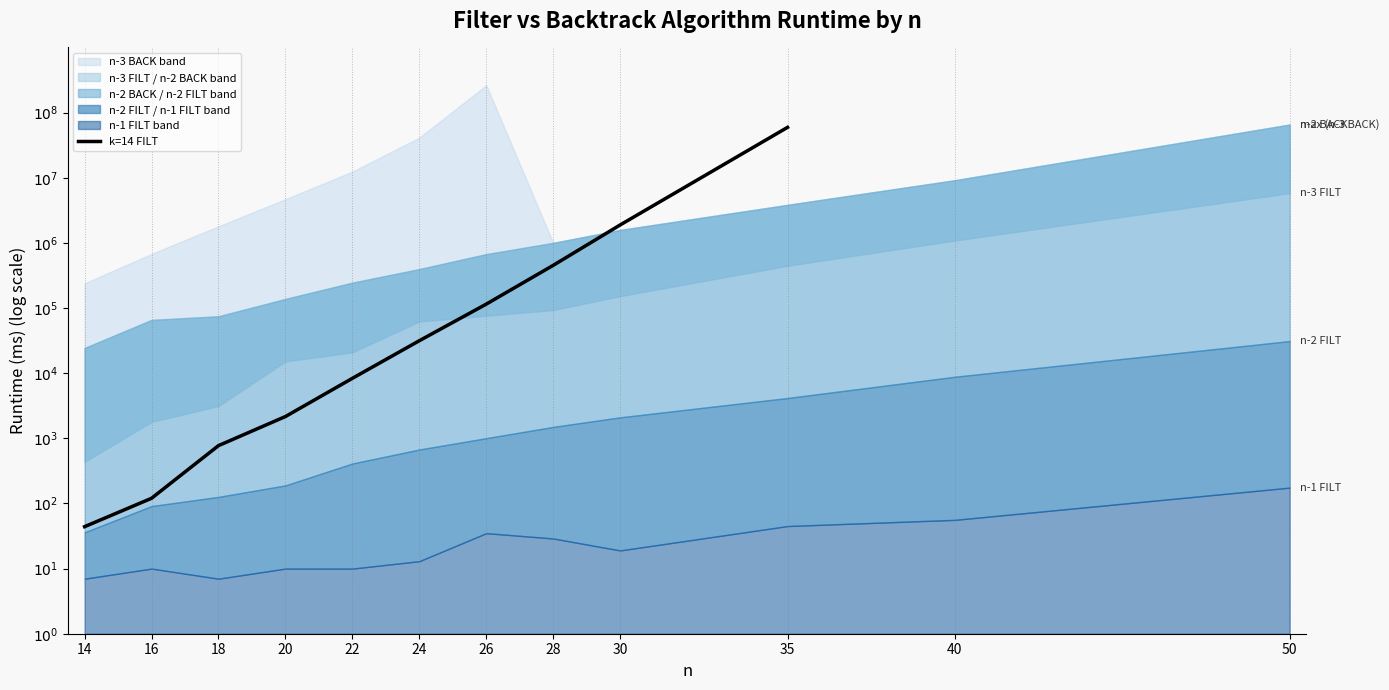

The chart shows a value of 2.9 at 18. True or false?

True